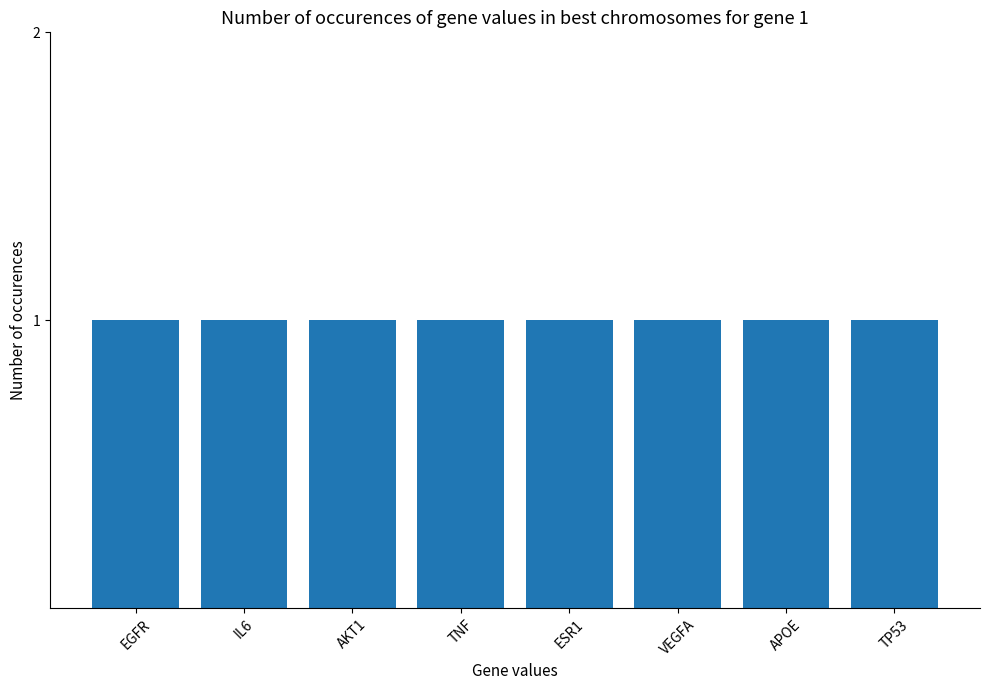

Count the number of data series in this chart.

1